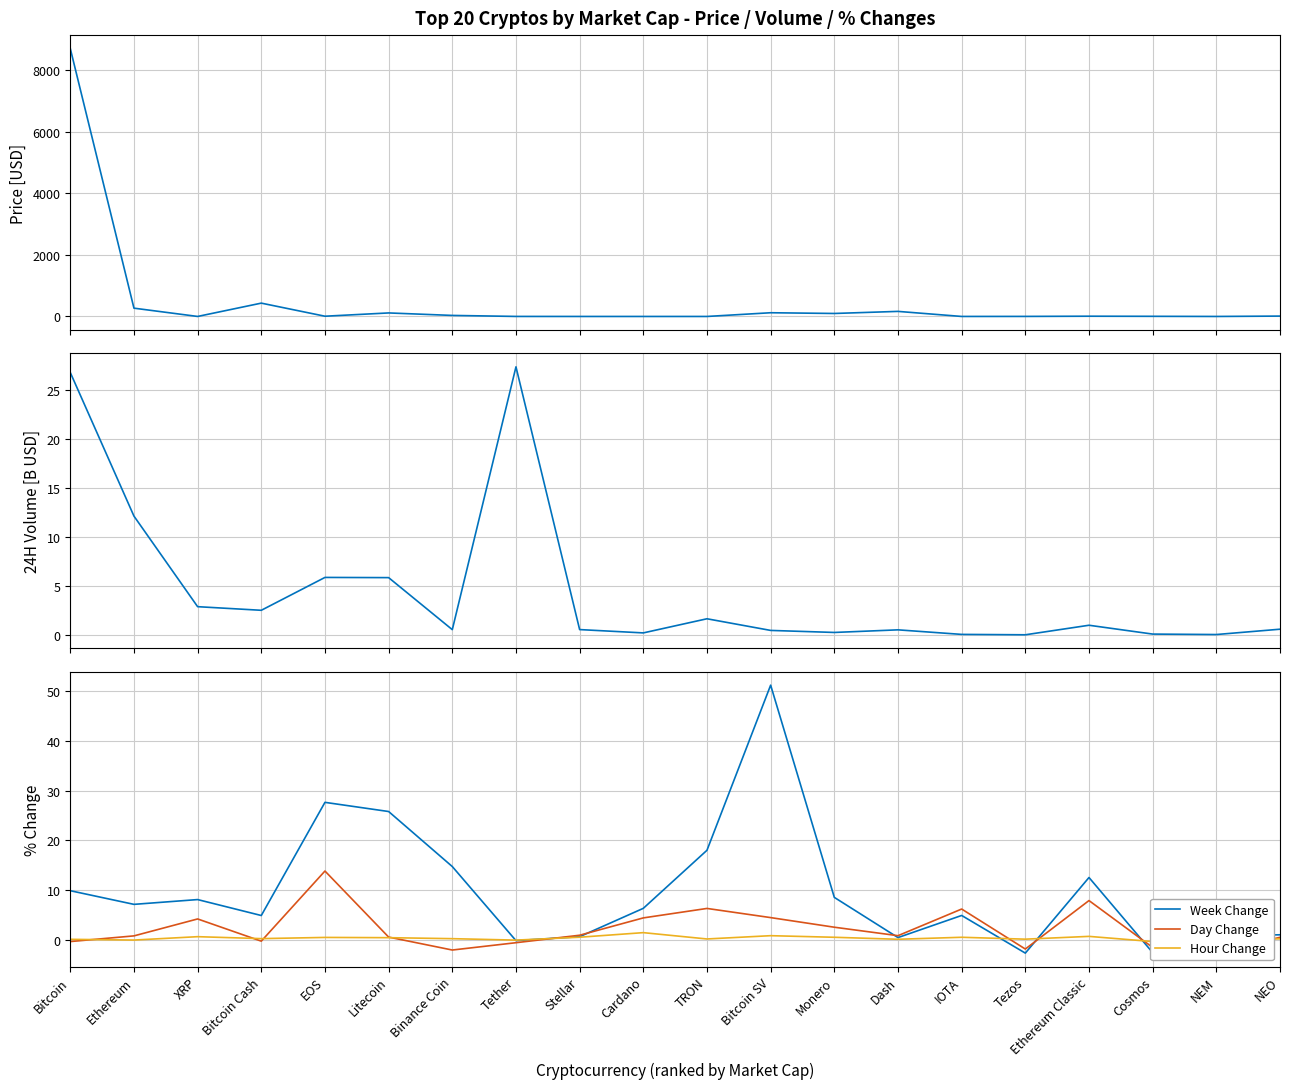

What is the label of the 17th point from the right?

Bitcoin Cash